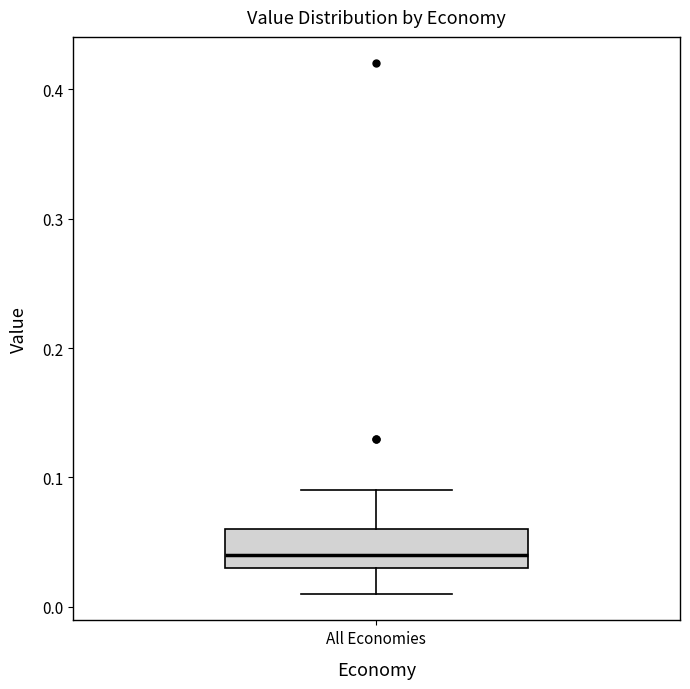

Transcribe this box plot: give where the median line is, the range the box spans, and where the two whiskers end, as read against the y-axis. The values are not printed on the chart, so give them approximately, as read against the axis.

median 0.04, box 0.03 to 0.06, whiskers 0.01 to 0.09